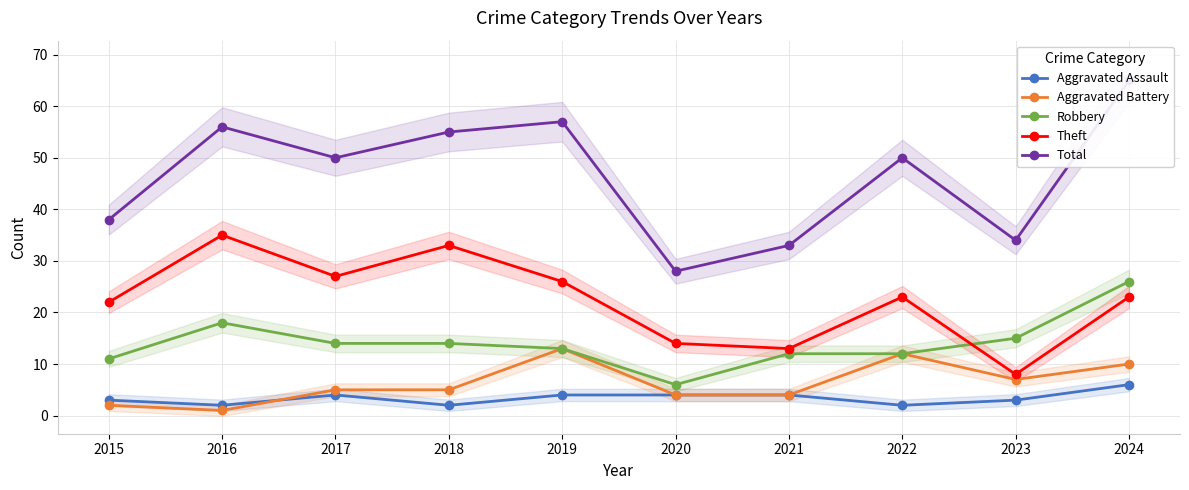

What is the difference between the second highest and second lowest values in the Aggravated Battery series?

10